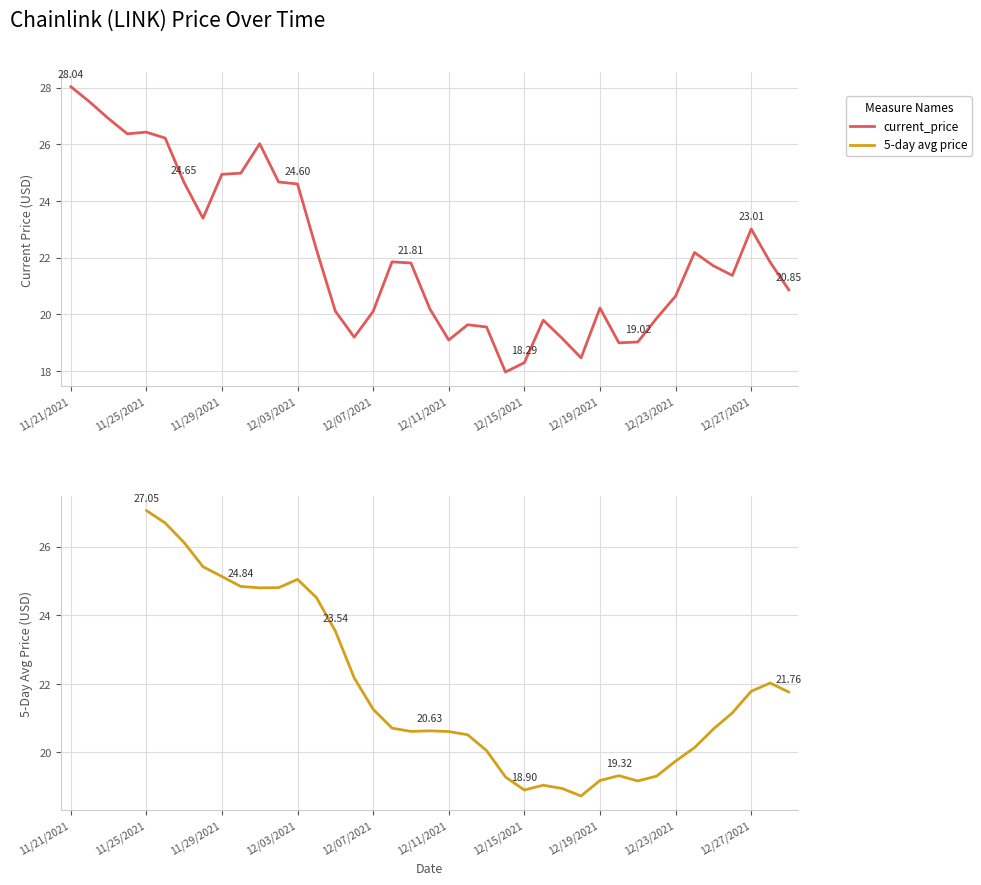

How many data points does each series have?

39